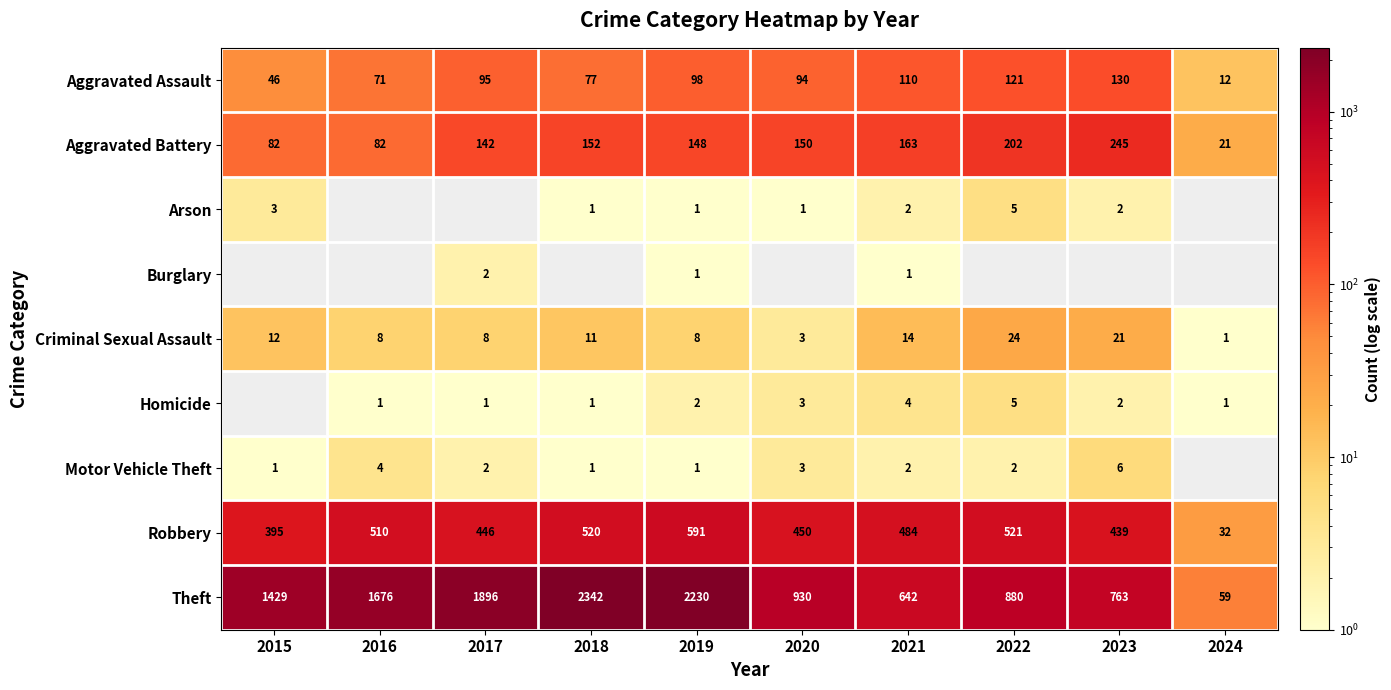

The value of Robbery at 2015 is 395.0. True or false?

True